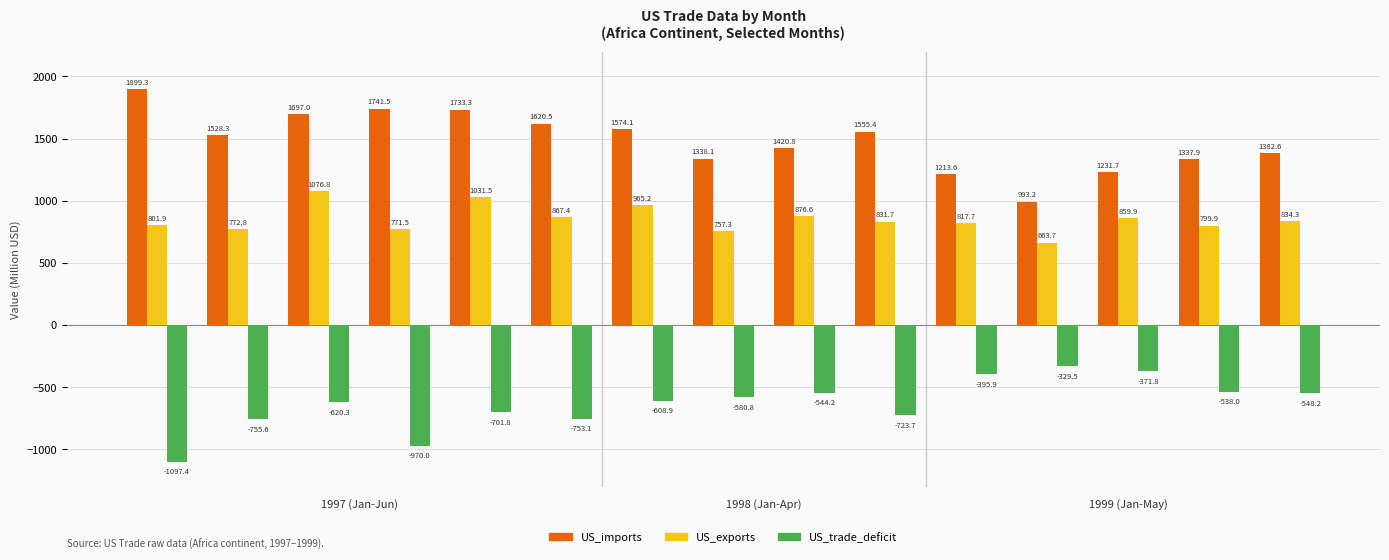

Which series has the largest total across all categories?

US_imports